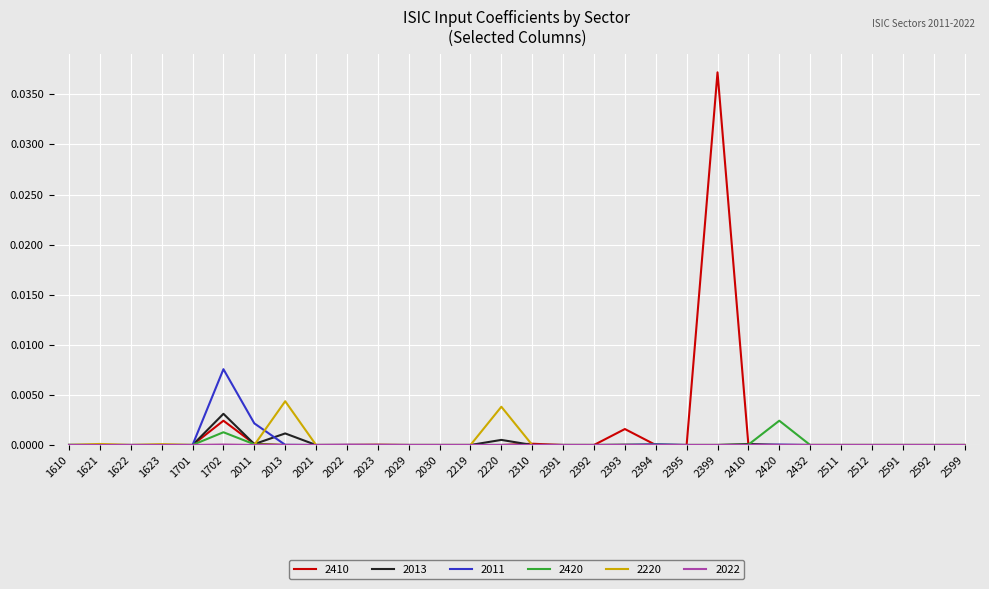

Which series has the largest range (max minus min)?

2410